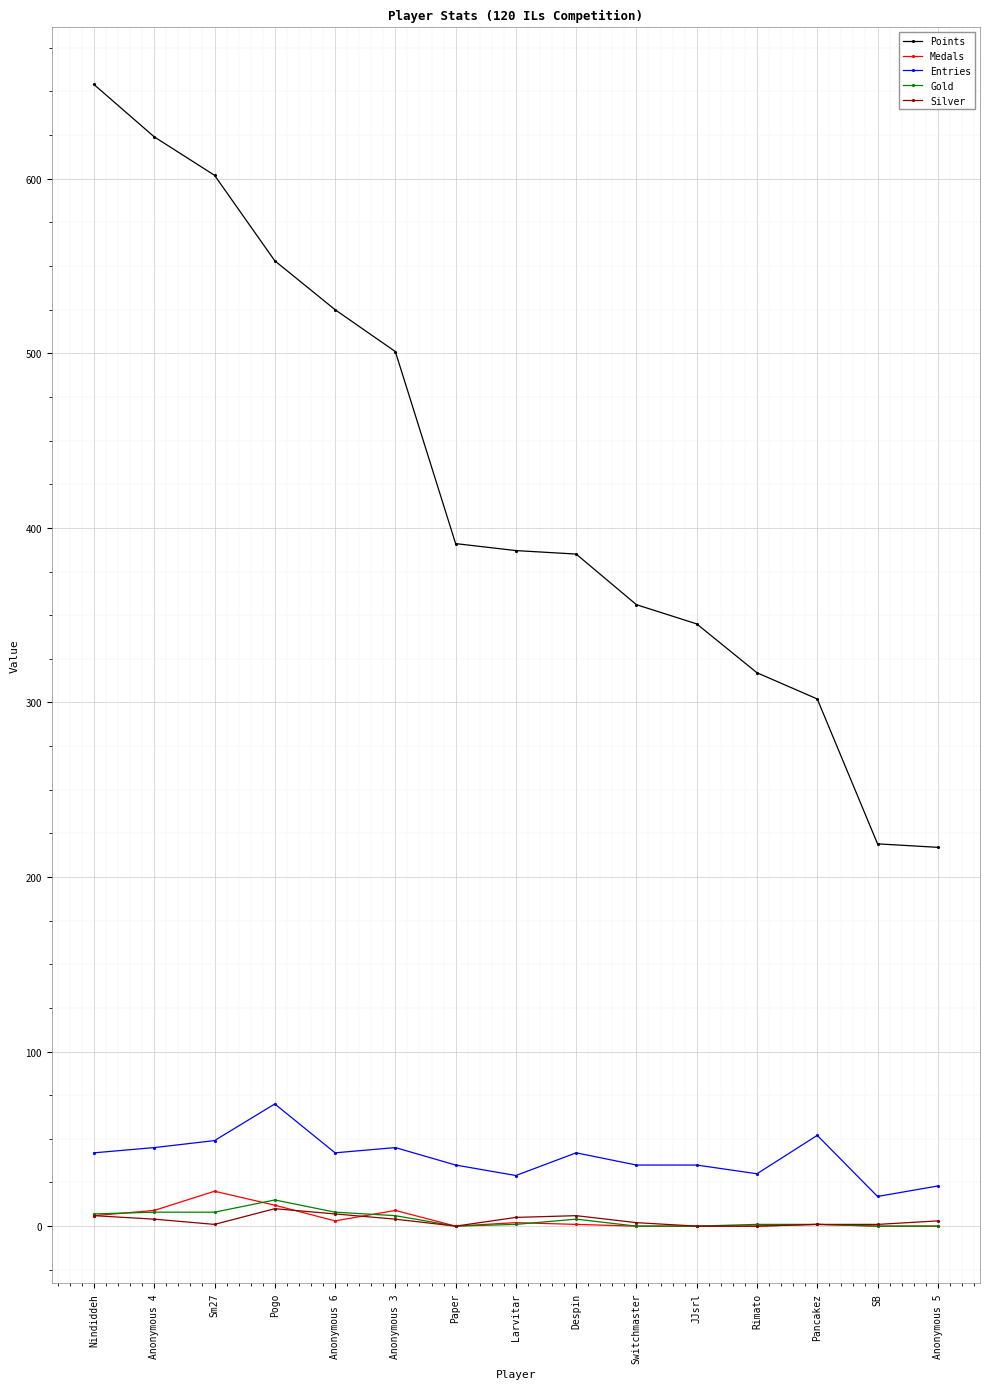

Which series has the largest range (max minus min)?

Points